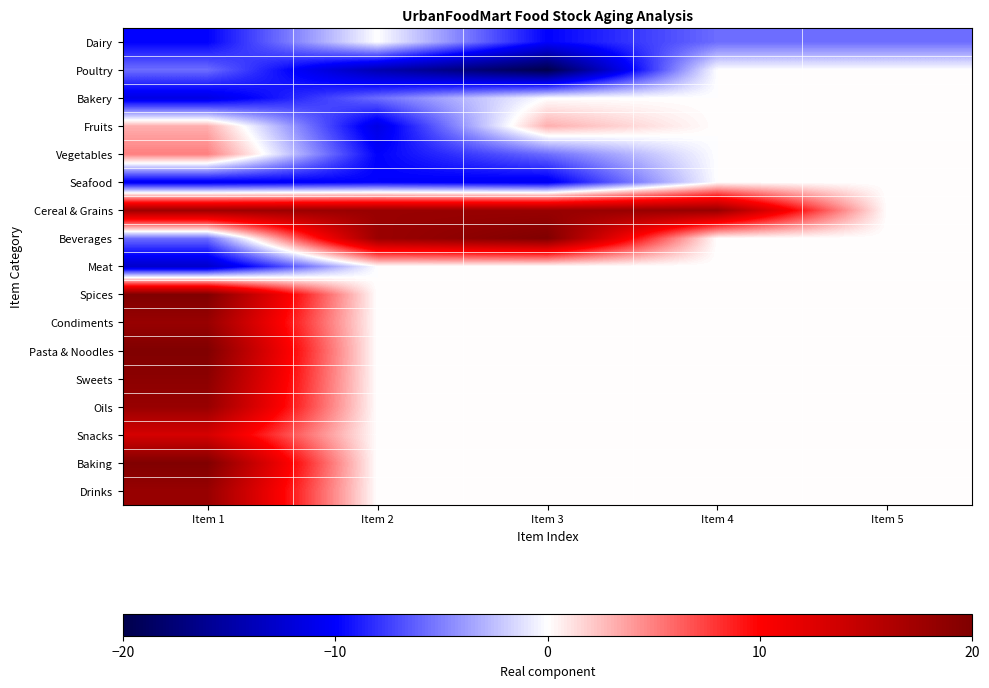

What is the maximum value shown in the chart?

19.9